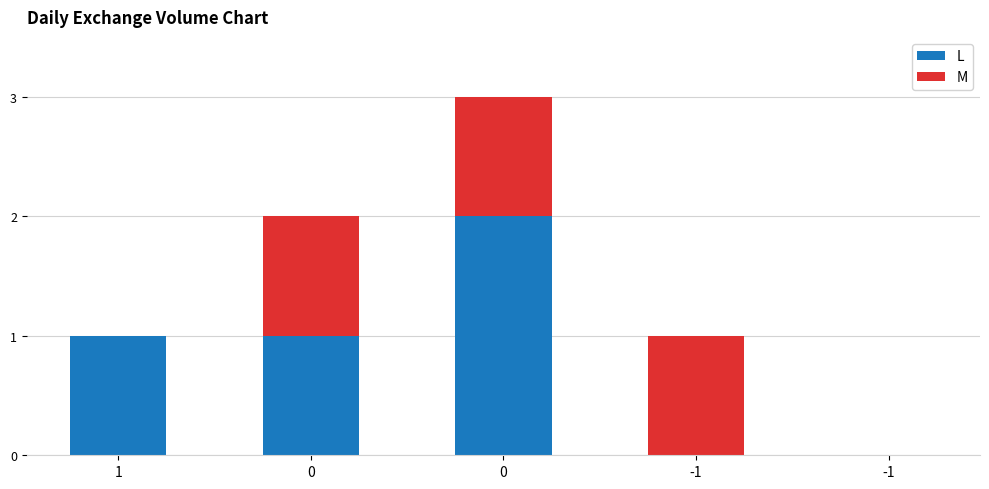

Which series has the largest total across all categories?

L